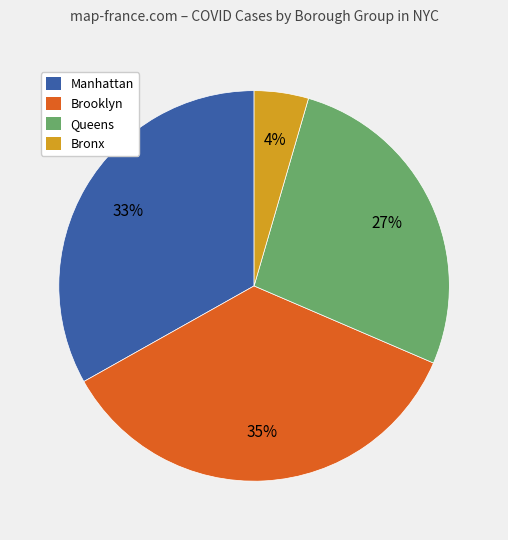

Which category has the smallest portion of the pie?

Bronx